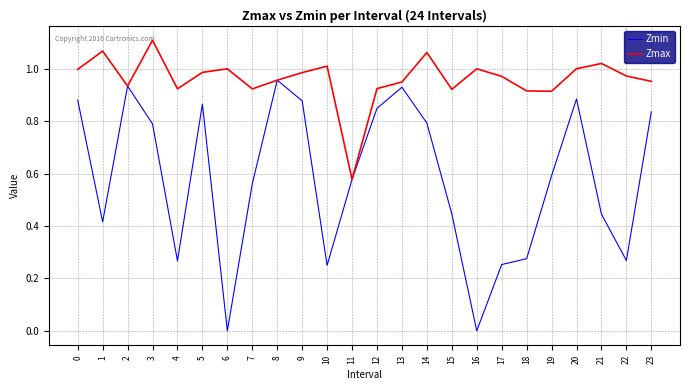

Is it true that Zmax equals 0.4 at 1?

False